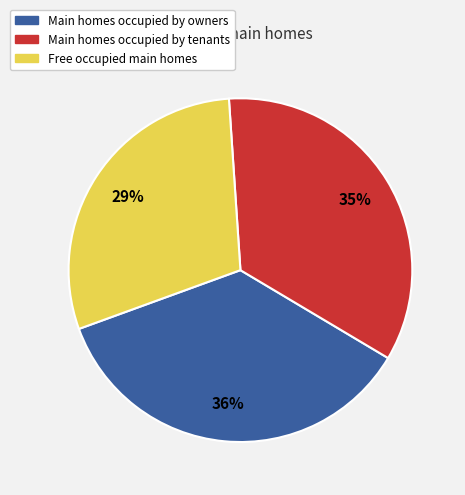

To the nearest percent, what is the average slice percentage?

33%